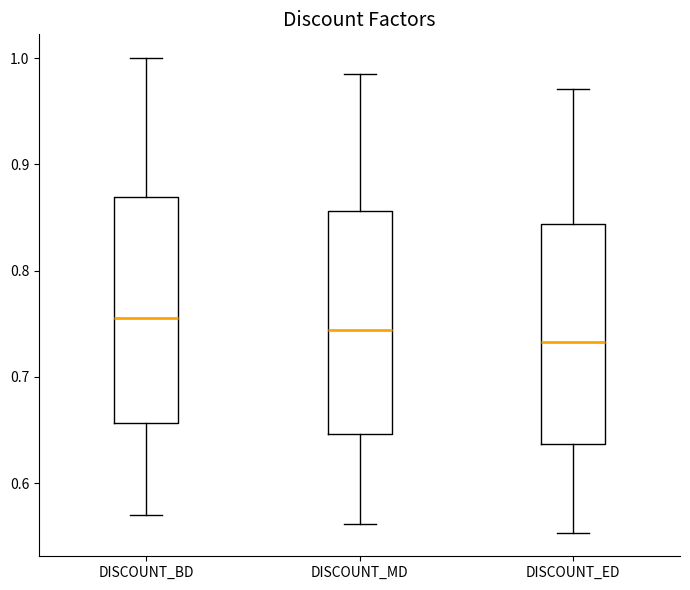

Reading left to right, transcribe this box plot: for each box, give where its median line is, the range the box spans, and where its two whiskers end, as read against the y-axis. The values are not printed on the chart, so give them approximately, as read against the axis.

DISCOUNT_BD: median 0.76, box 0.66 to 0.87, whiskers 0.57 to 1.00
DISCOUNT_MD: median 0.74, box 0.65 to 0.86, whiskers 0.56 to 0.99
DISCOUNT_ED: median 0.73, box 0.64 to 0.84, whiskers 0.55 to 0.97